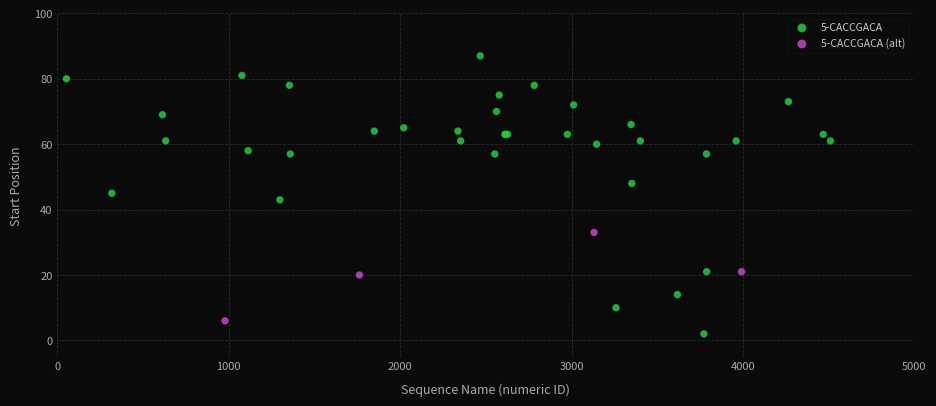

Which series has the widest spread of Y values?

5-CACCGACA